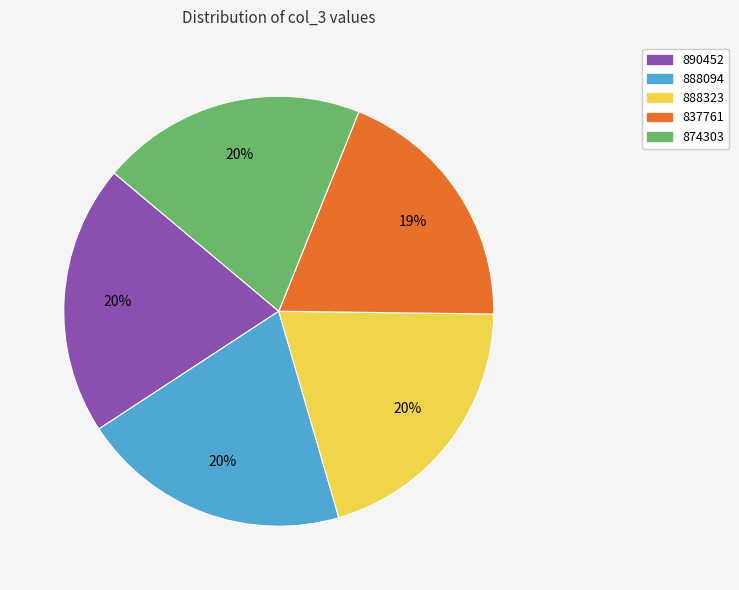

The 837761 slice represents 26% of the pie. True or false?

False